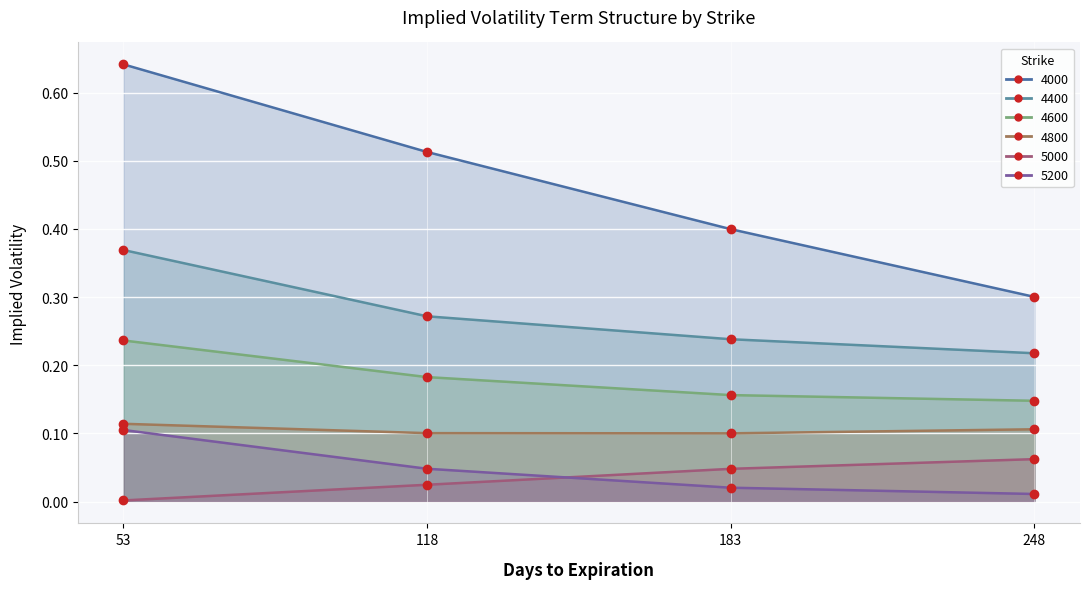

The 4400 series shows 0.4 at 53. True or false?

True